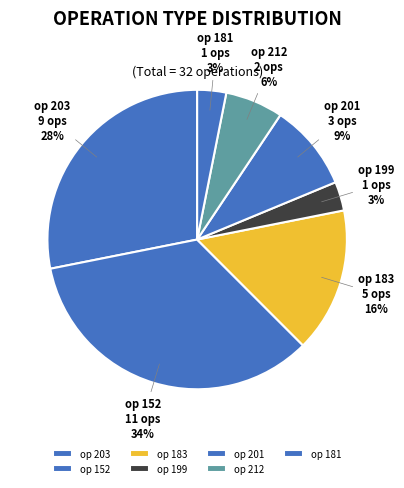

To the nearest percent, what percentage of the pie is op 181?

3%